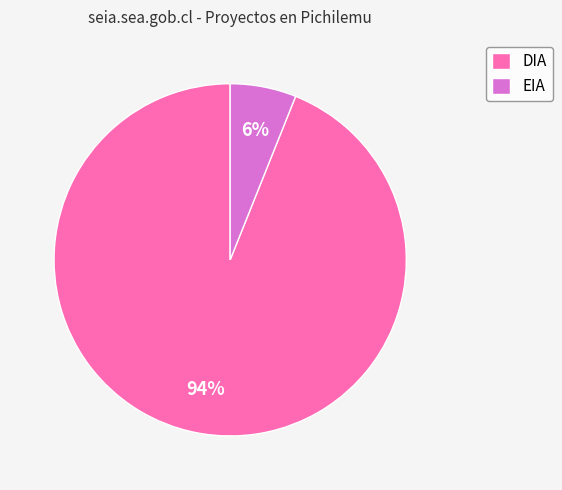

What is the smallest slice in the pie chart?

EIA